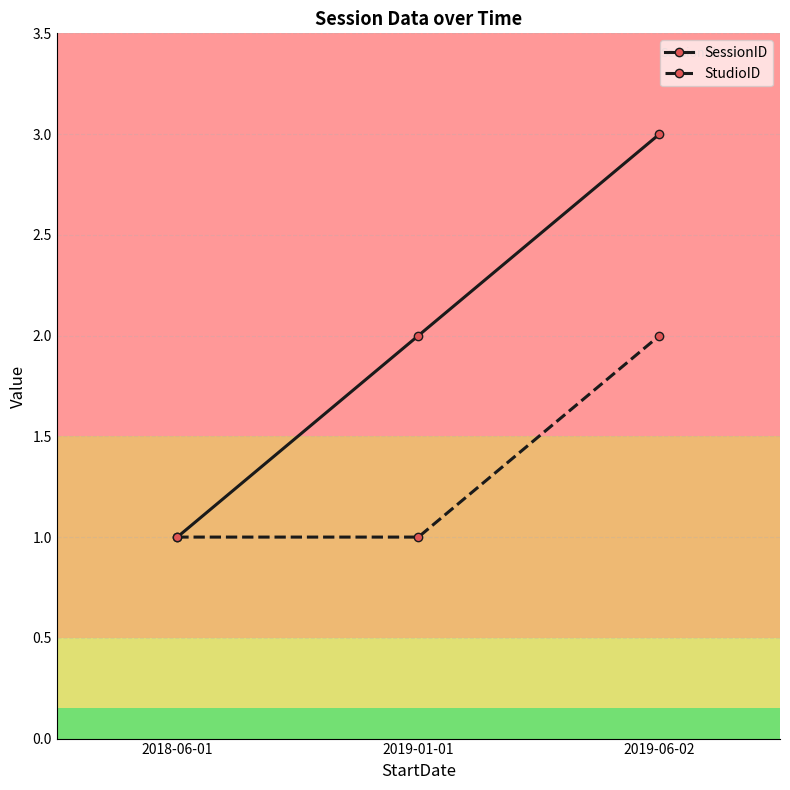

Is this an area chart (filled region under the line)?

No